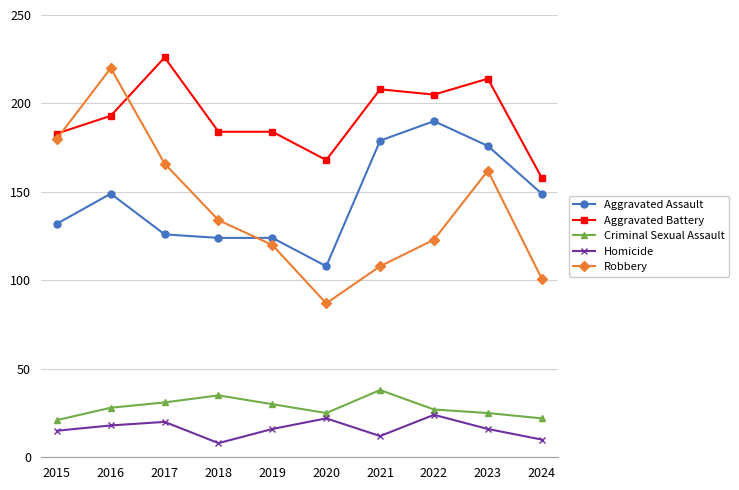

Reading right to left, transcribe all the data shown in this chart.

Aggravated Assault: 2024=149	2023=176	2022=190	2021=179	2020=108	2019=124	2018=124	2017=126	2016=149	2015=132
Aggravated Battery: 2024=158	2023=214	2022=205	2021=208	2020=168	2019=184	2018=184	2017=226	2016=193	2015=183
Criminal Sexual Assault: 2024=22	2023=25	2022=27	2021=38	2020=25	2019=30	2018=35	2017=31	2016=28	2015=21
Homicide: 2024=10	2023=16	2022=24	2021=12	2020=22	2019=16	2018=8	2017=20	2016=18	2015=15
Robbery: 2024=101	2023=162	2022=123	2021=108	2020=87	2019=120	2018=134	2017=166	2016=220	2015=180